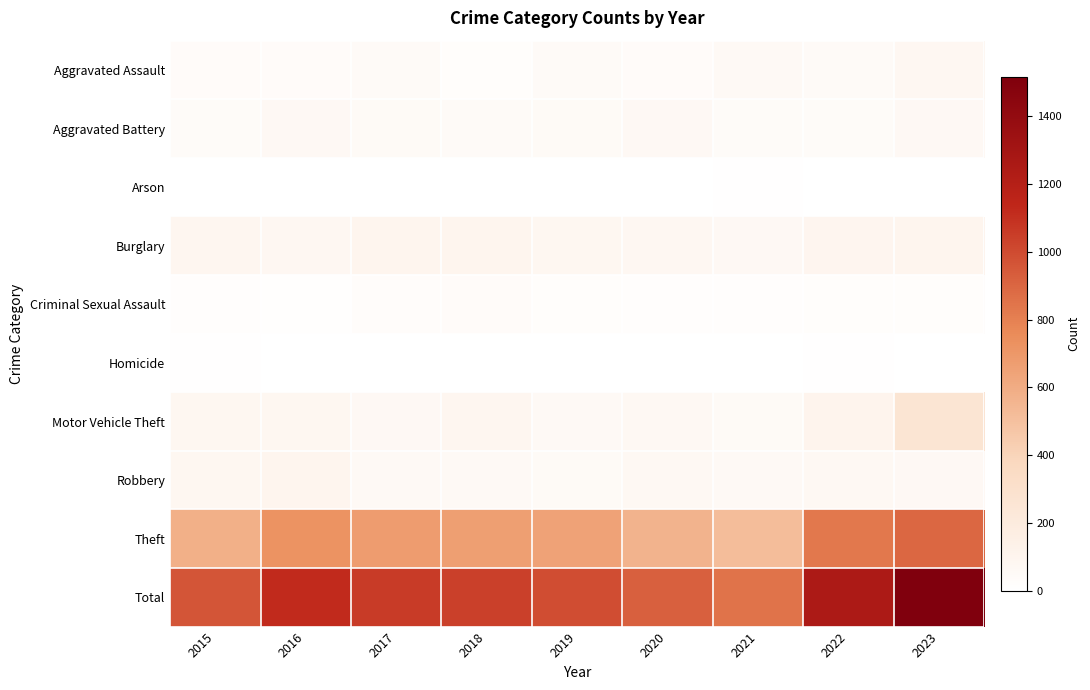

What is the minimum value shown in the chart?

1.0